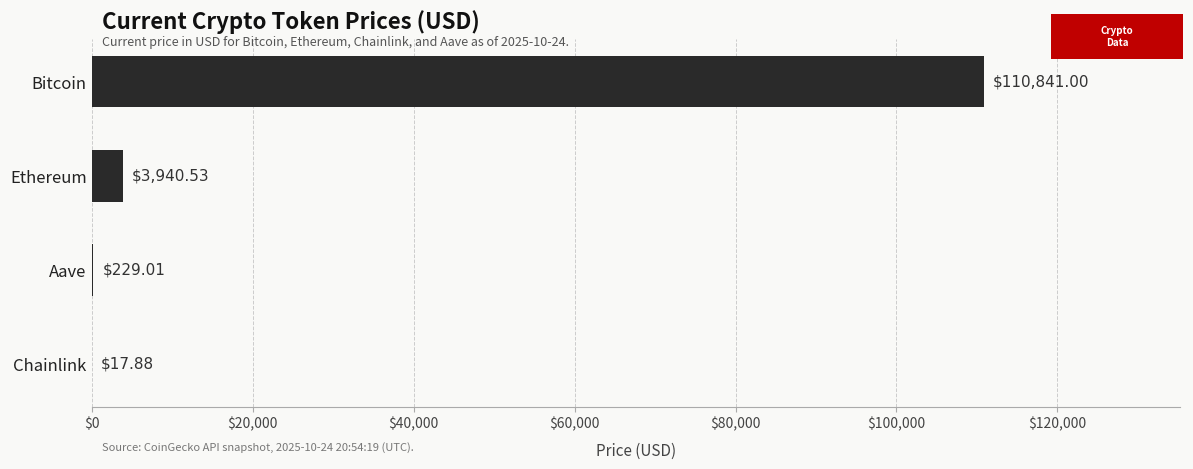

What is the ratio of the value at Ethereum to the value at Chainlink?

220.4